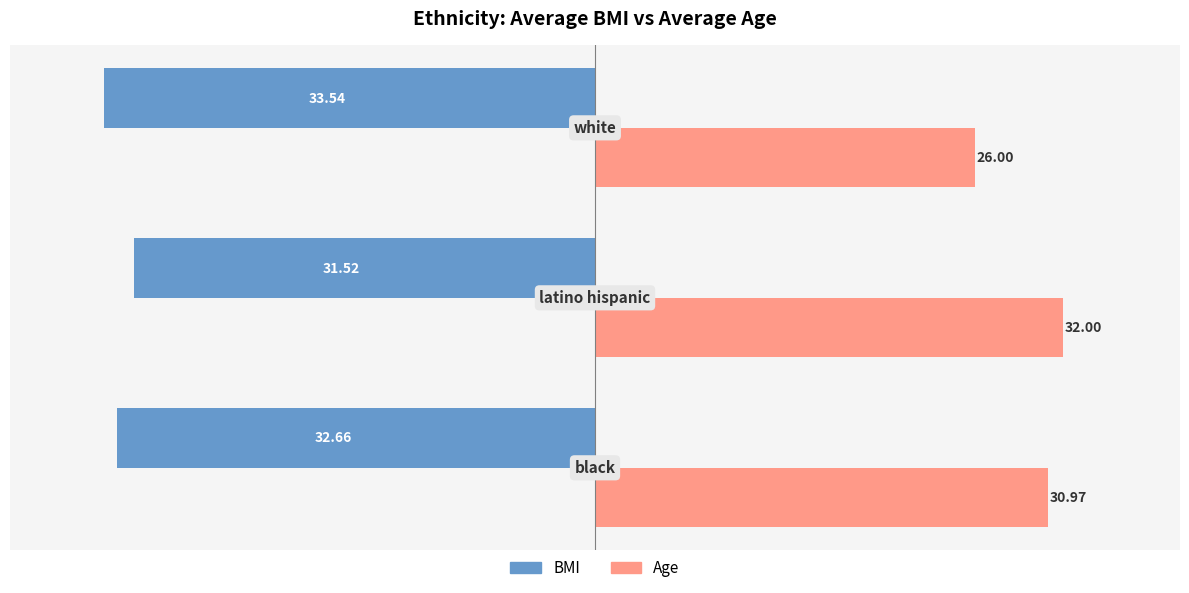

What is the sum of all Age values?

89.0